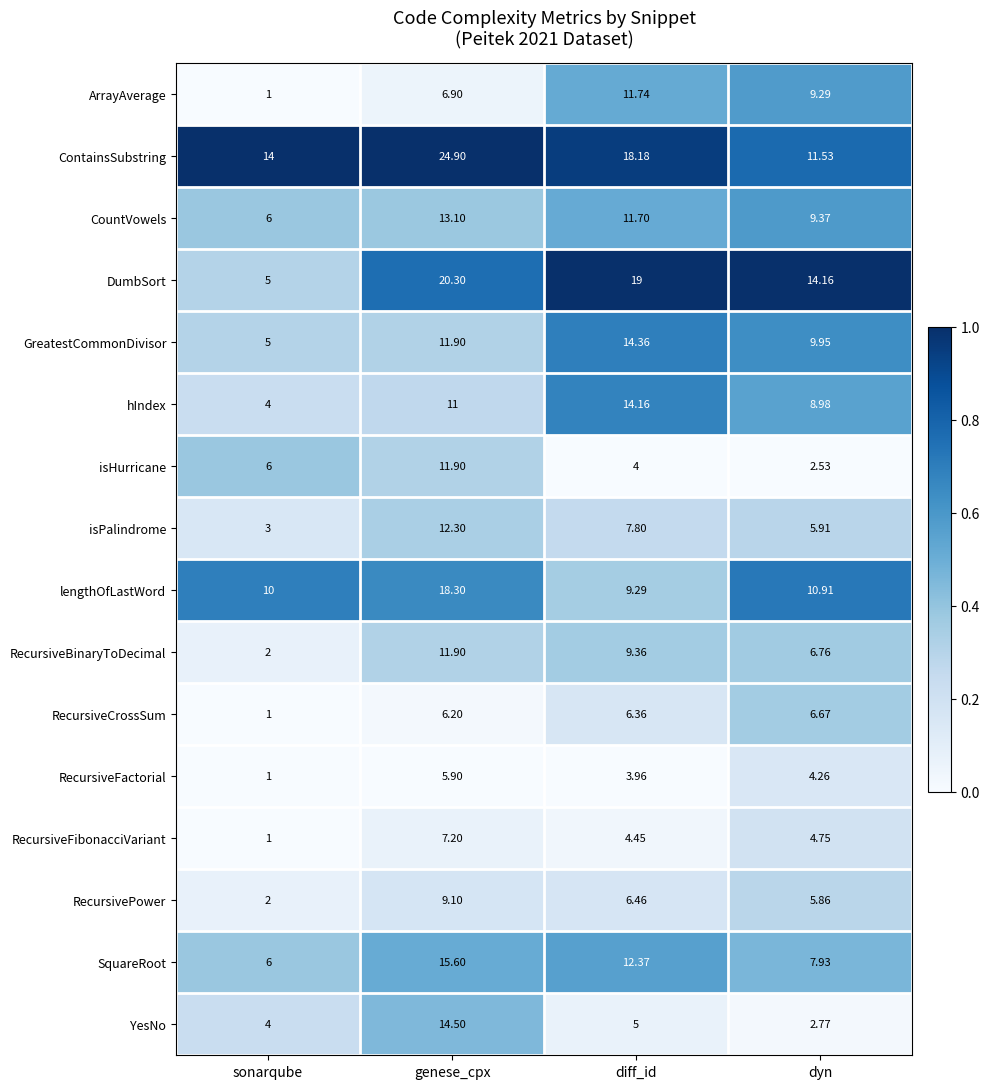

Is the value of ArrayAverage at dyn greater than the value of ContainsSubstring at genese_cpx?

No